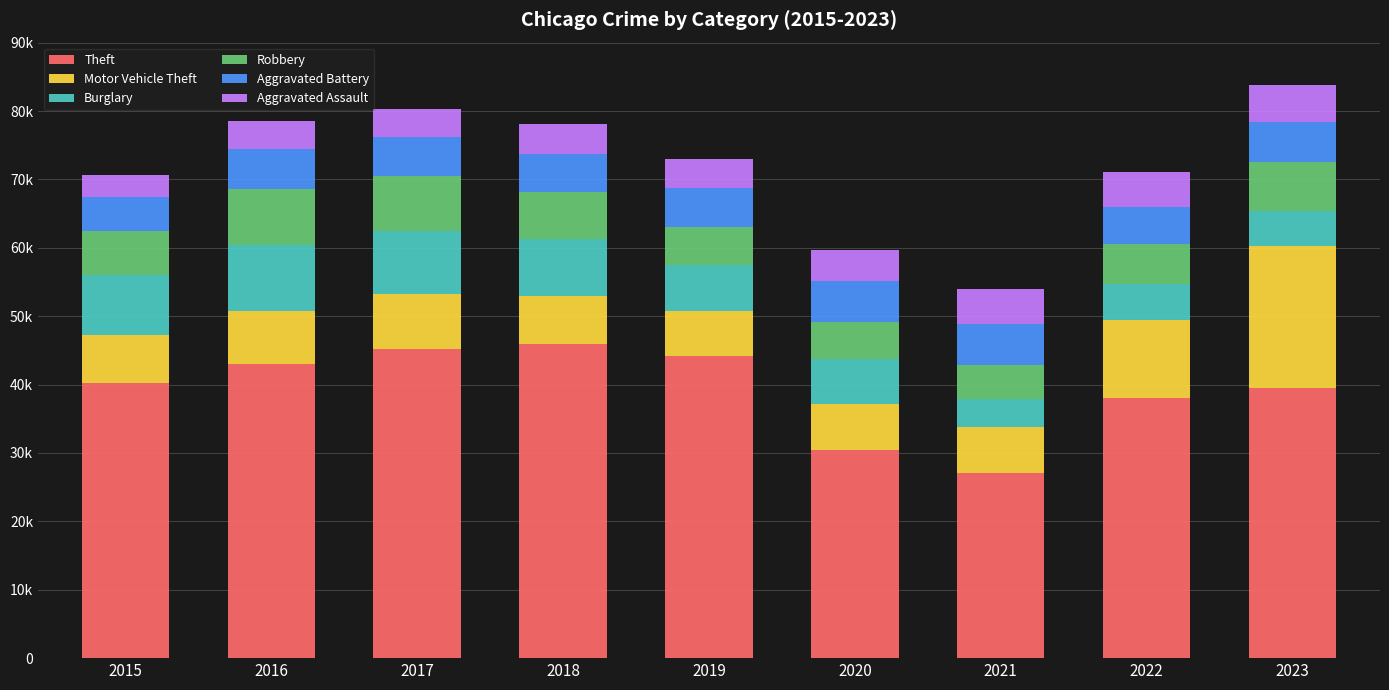

The value of Aggravated Assault at 2018 is 4362. True or false?

True